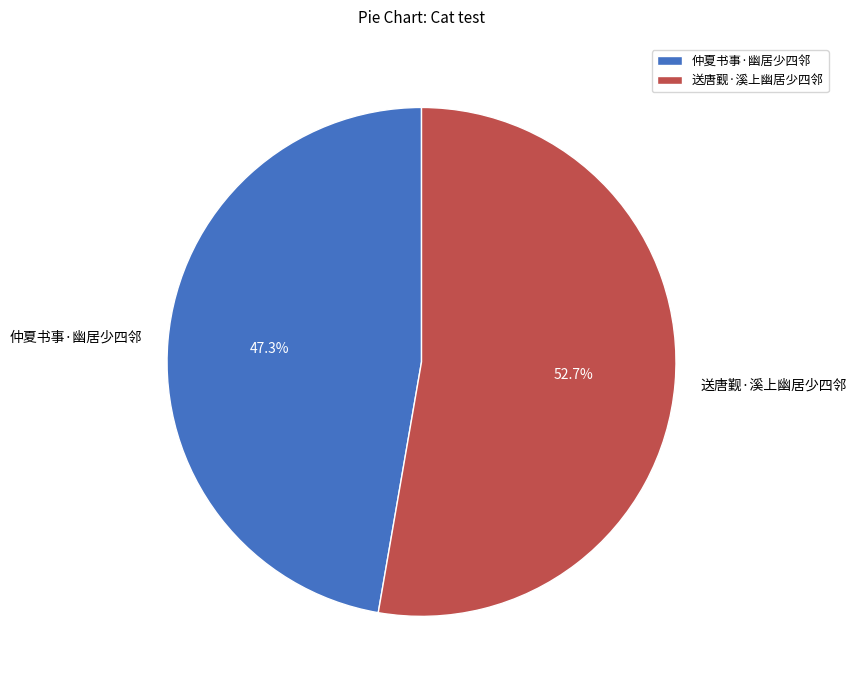

Count the number of slices in the pie.

2